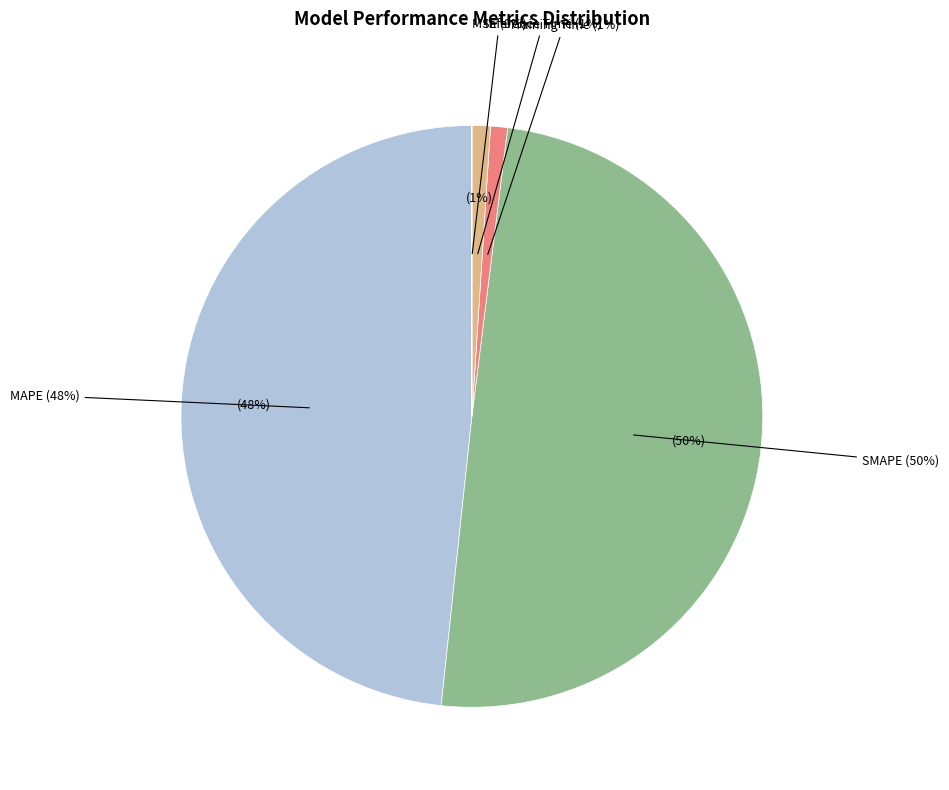

Does SMAPE represent more than half of the total?

No